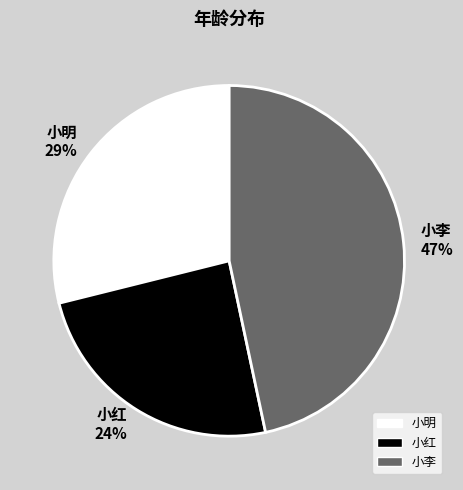

To the nearest percent, what percentage of the pie is 小李?

47%